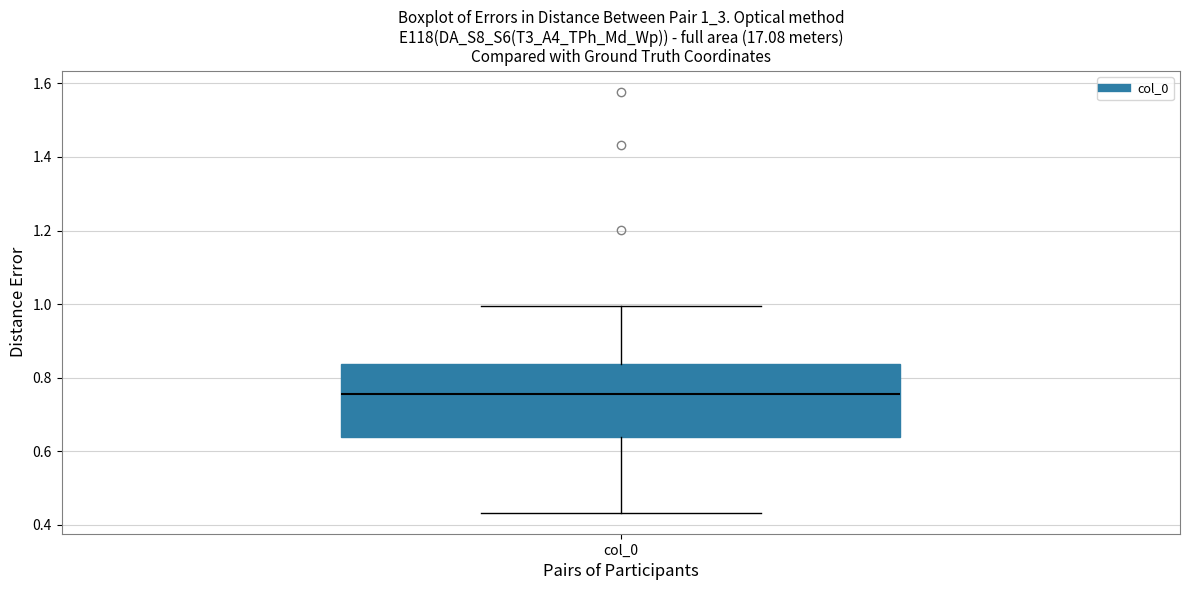

Read this box plot against the y-axis: the position of the median line, the range covered by the box, and the ends of both whiskers. The values are not printed on the chart, so give them approximately, as read against the axis.

median 0.76, box 0.64 to 0.84, whiskers 0.44 to 1.00